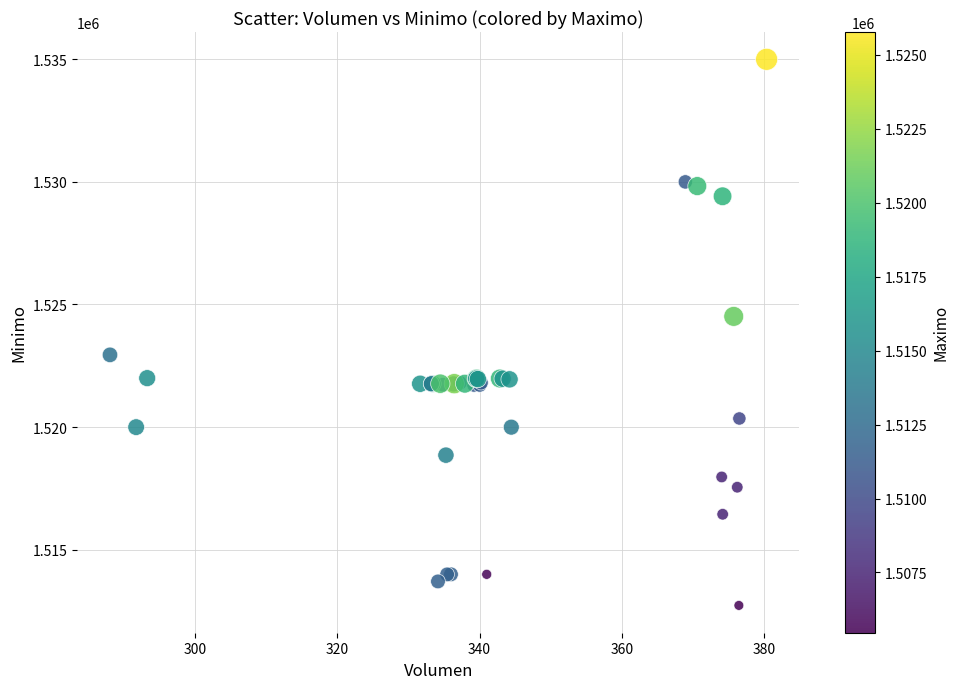

What Y value in the scatter plot is closest to 1523862?

1524513